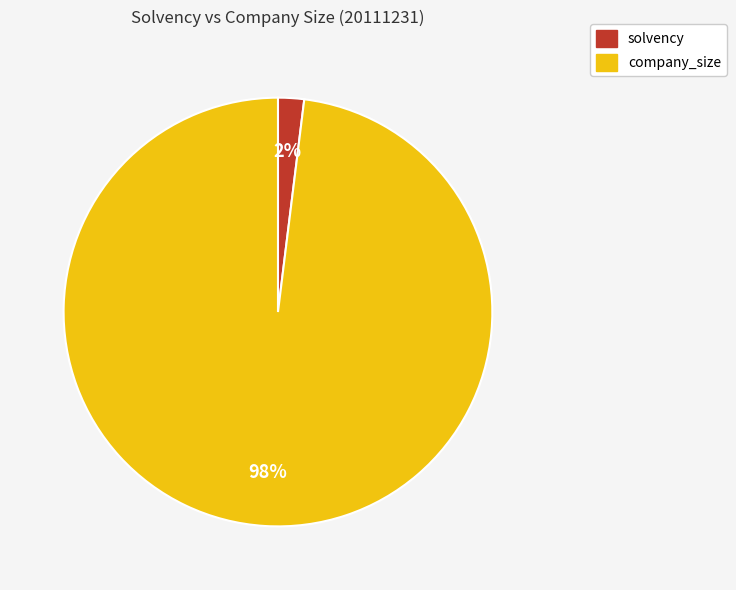

What percentage is the solvency slice, to the nearest percent?

2%